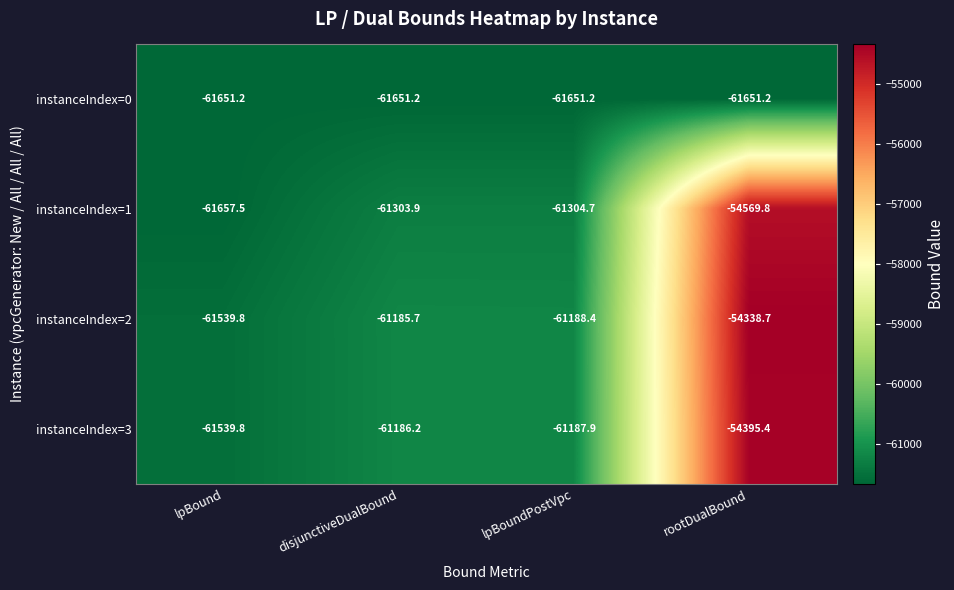

Where does the instanceIndex=1 series first go above -61303?

rootDualBound